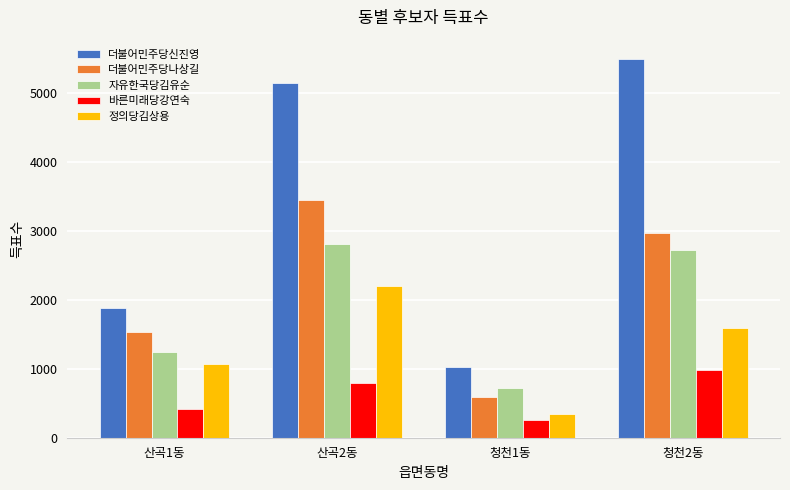

At which category does the chart reach its minimum across all series?

청천1동